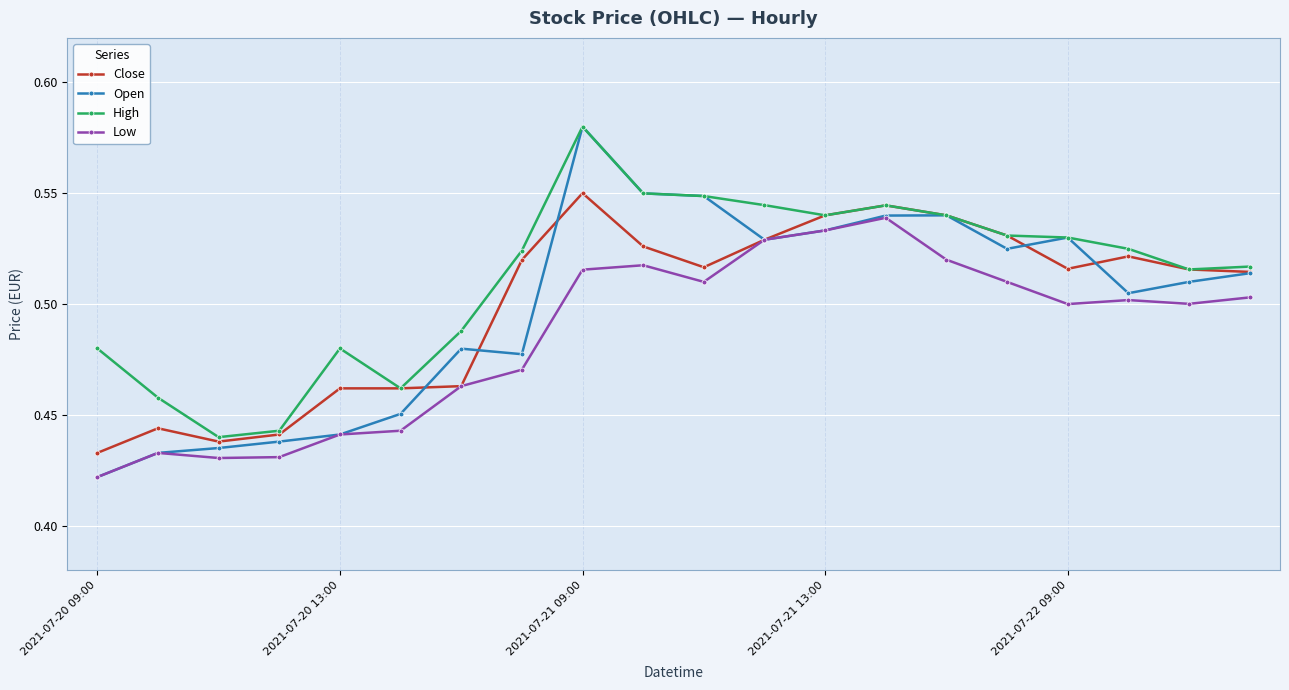

What is the sum of all Open values?

10.0